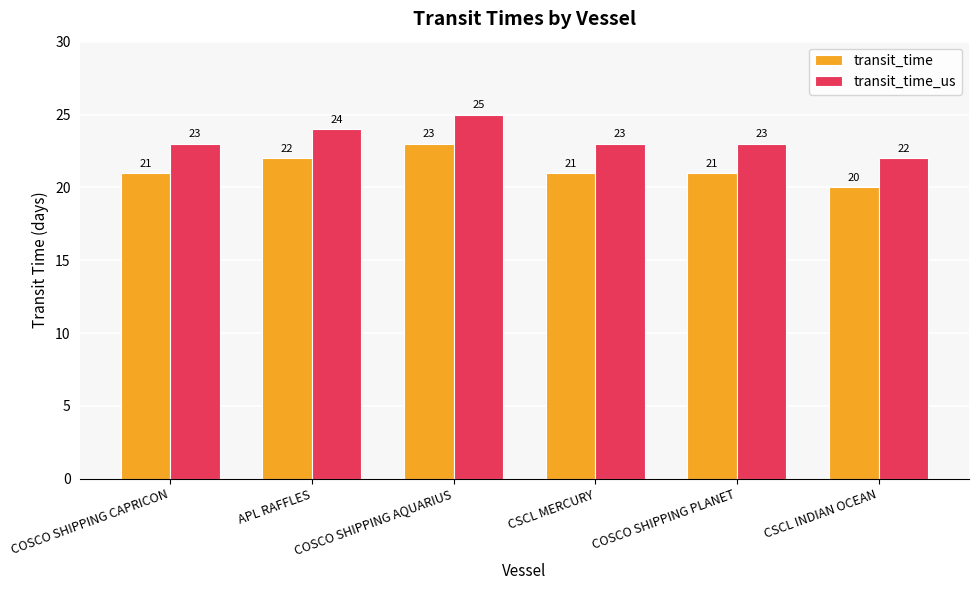

Which series has the largest total across all categories?

transit_time_us